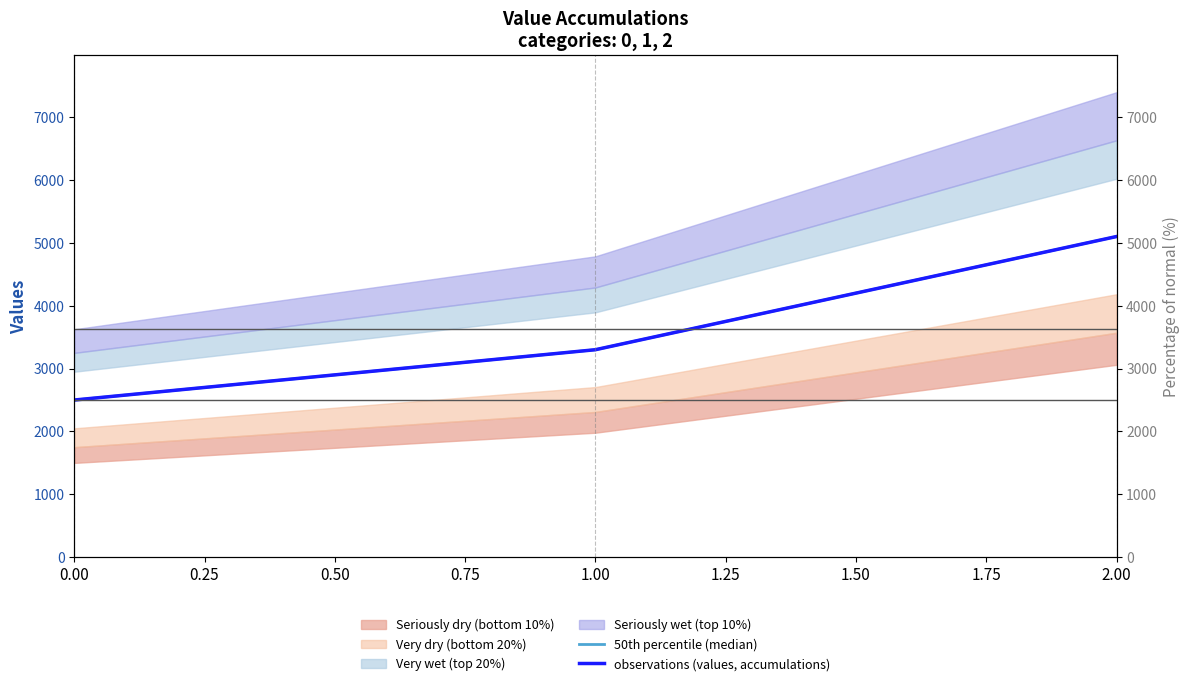

What is the average value of the 50th percentile (median) series?

3633